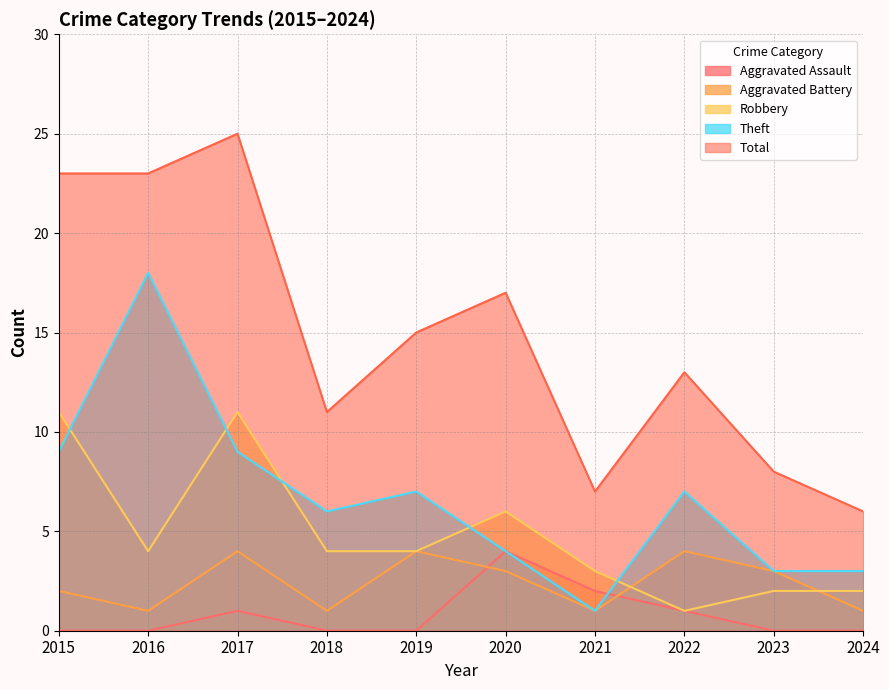

Which series has the largest total across all categories?

Total